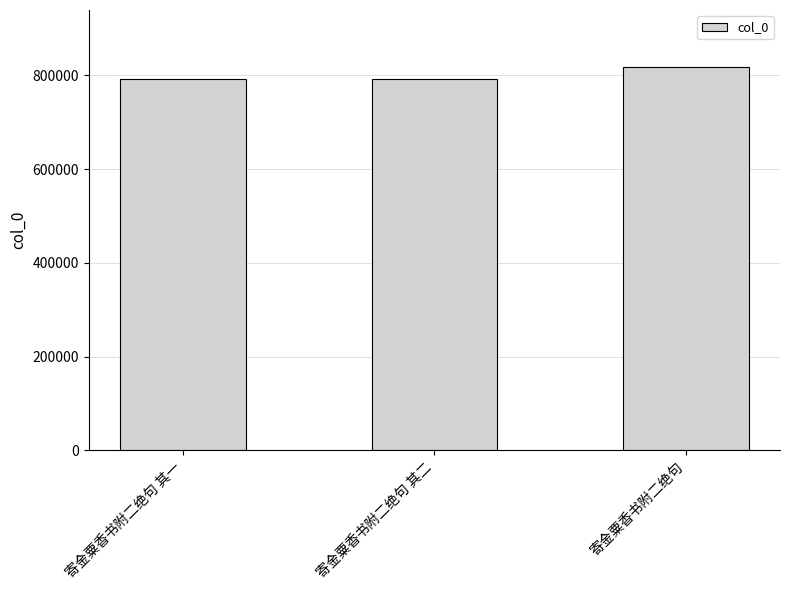

Which category has the highest value across all series?

寄金粟香书附二绝句